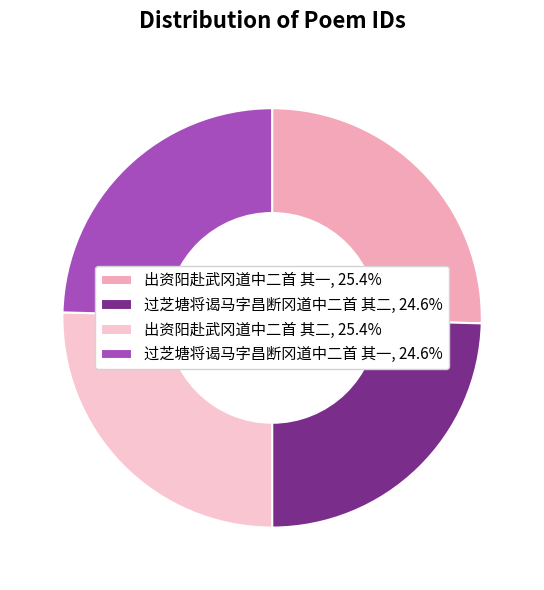

Count the number of slices in the pie.

4